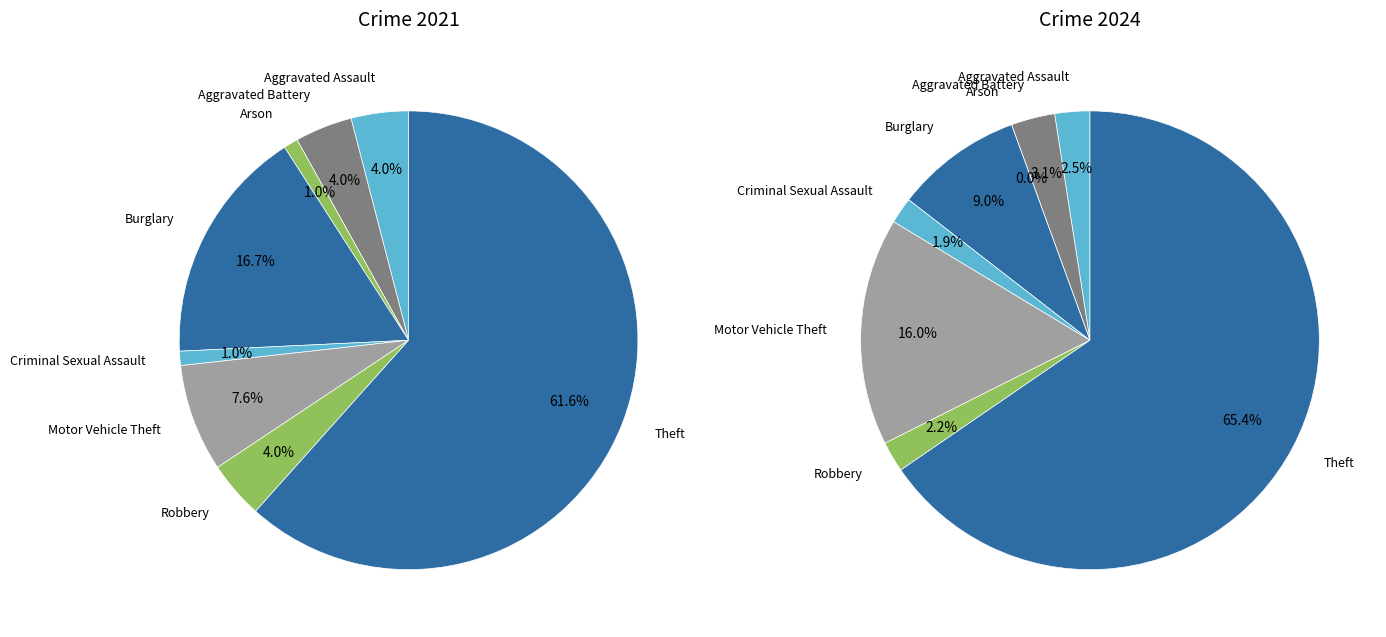

The 7 slice represents 62% of the pie. True or false?

True